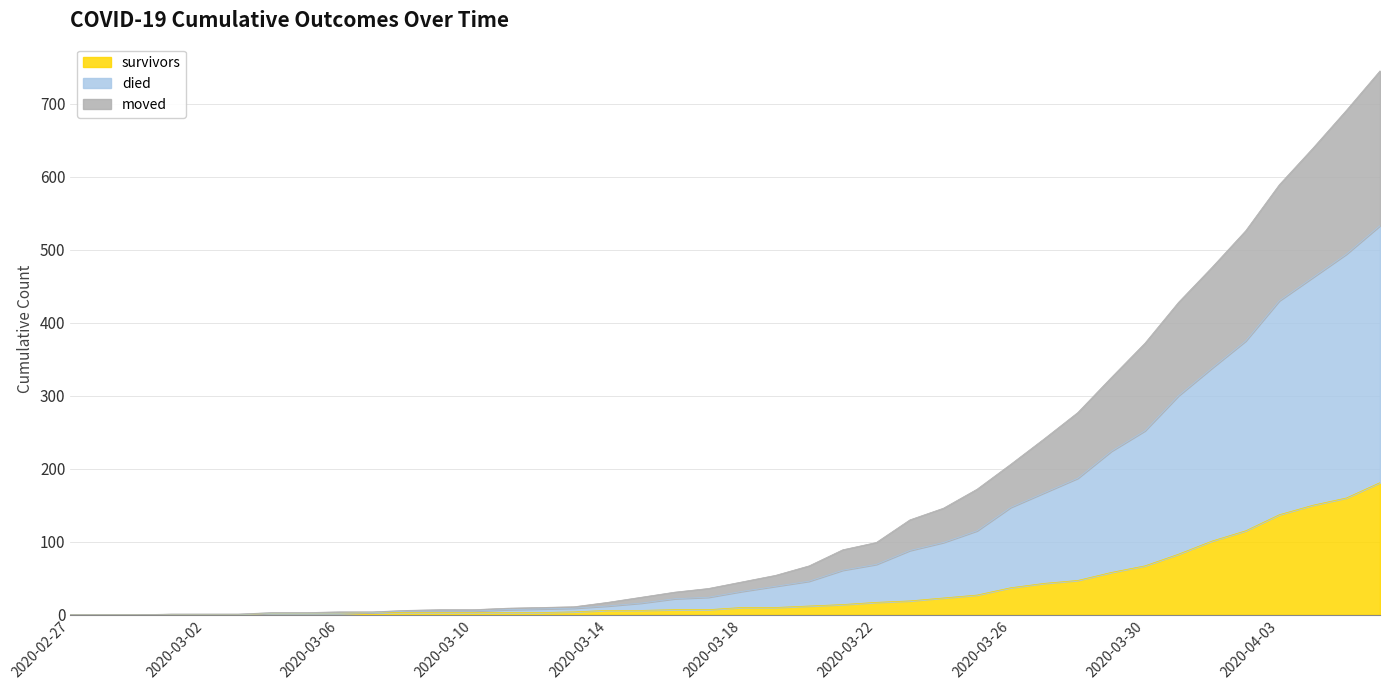

True or false: survivors has more than 0 points higher than both neighbors.

False